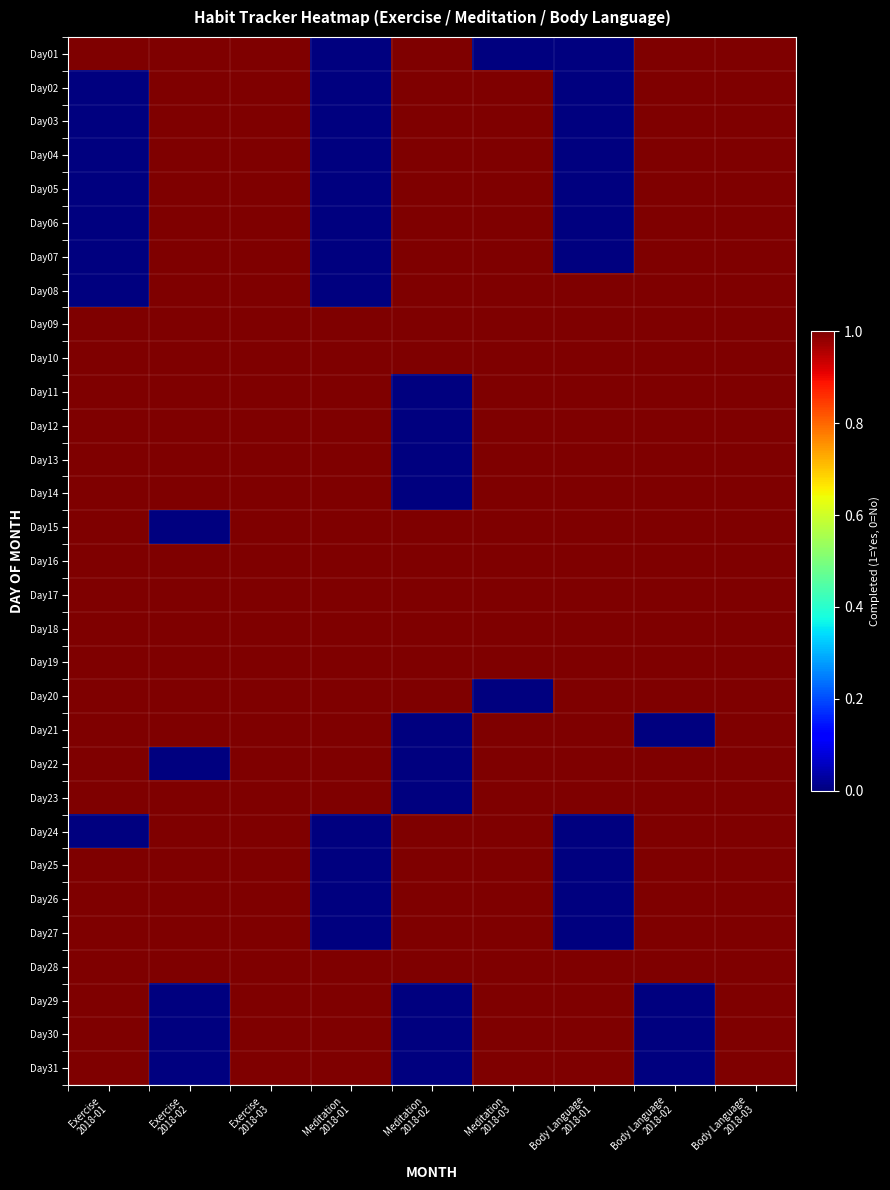

What is the total value across all series at Exercise
2018-02?

26